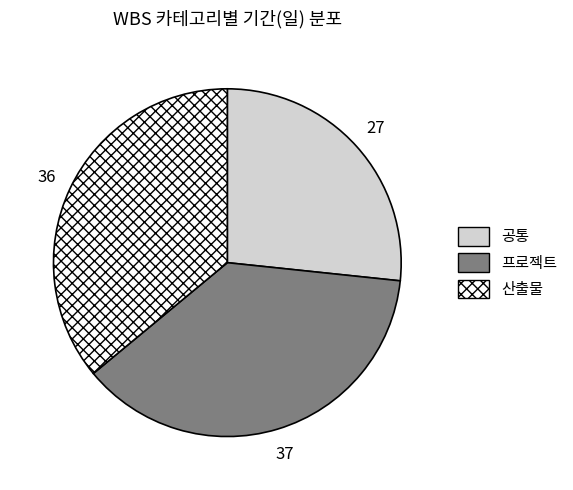

Does 프로젝트 represent more than half of the total?

No